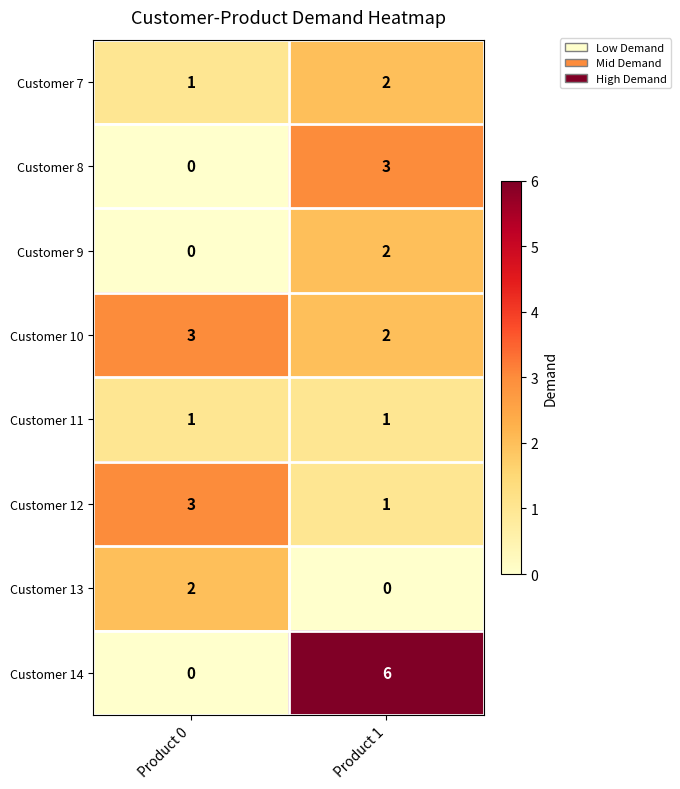

Reading left to right, what are all the values shown in this chart?

Customer 7: 1	2
Customer 8: 0	3
Customer 9: 0	2
Customer 10: 3	2
Customer 11: 1	1
Customer 12: 3	1
Customer 13: 2	0
Customer 14: 0	6